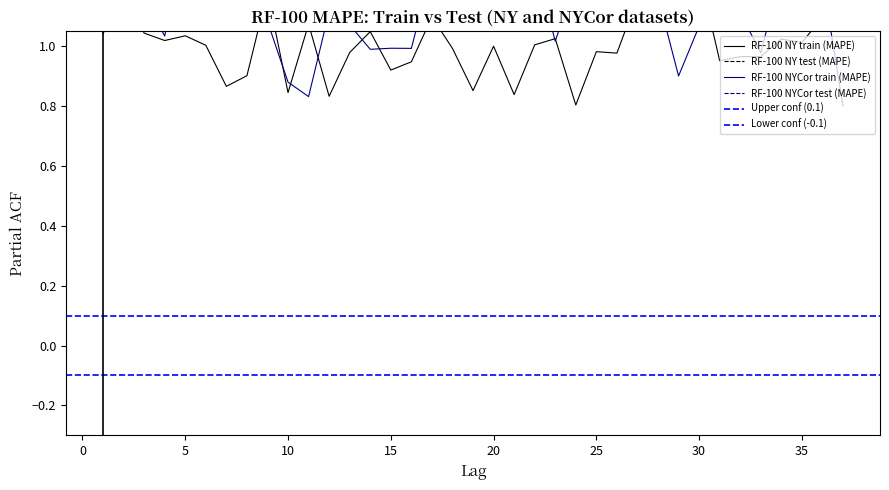

What is the minimum value for RF-100 NYCor train (MAPE)?

0.8